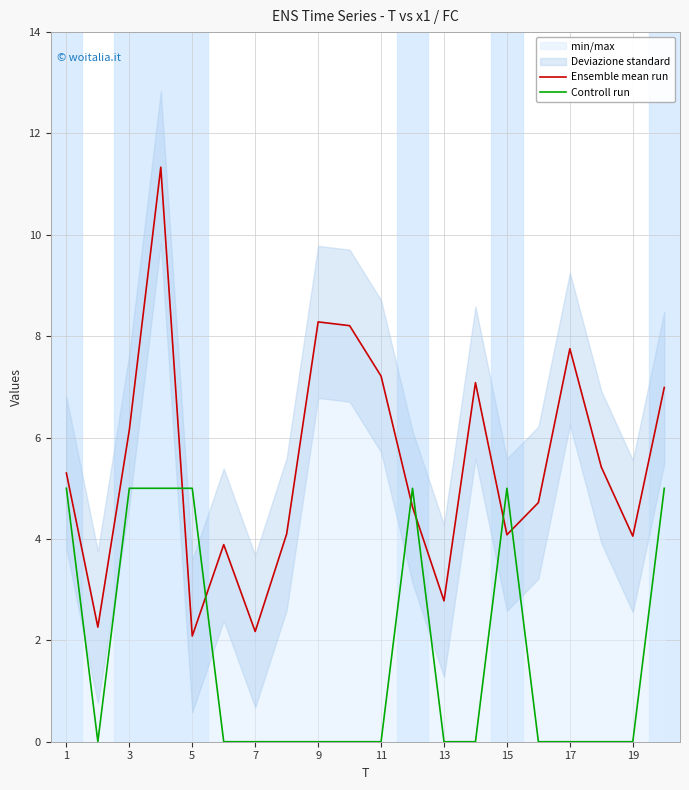

How many data points in Ensemble mean run are less than 5?

10